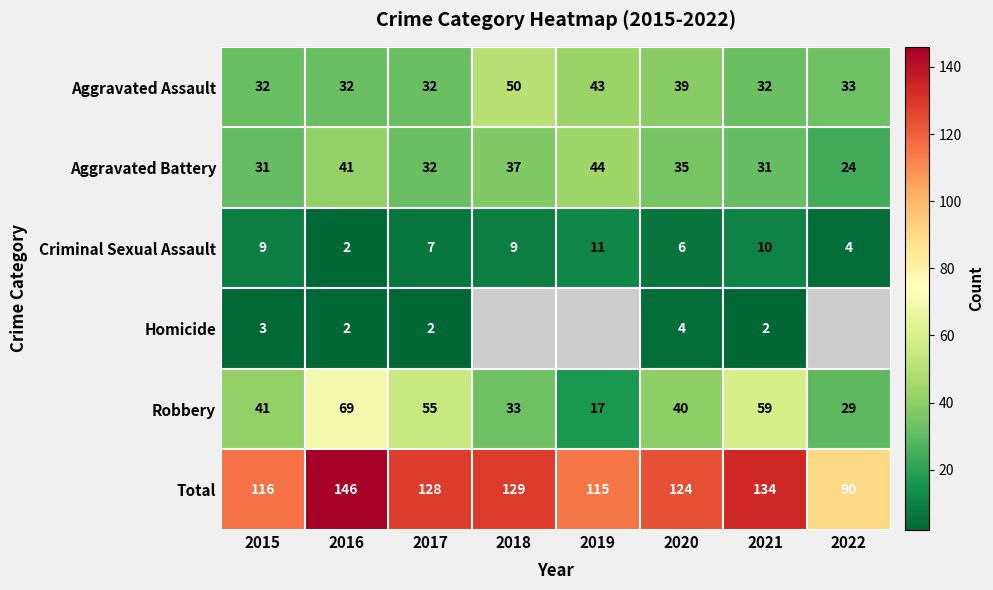

The value of Robbery at 2015 is 28.6. True or false?

False